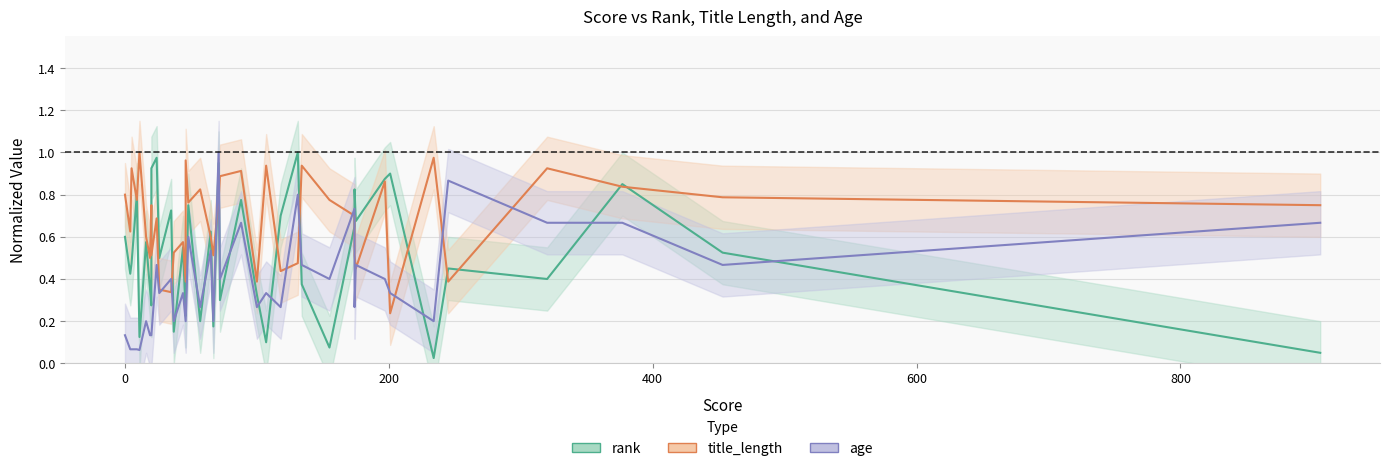

What is the difference between the maximum and minimum values in the rank series?

1.0